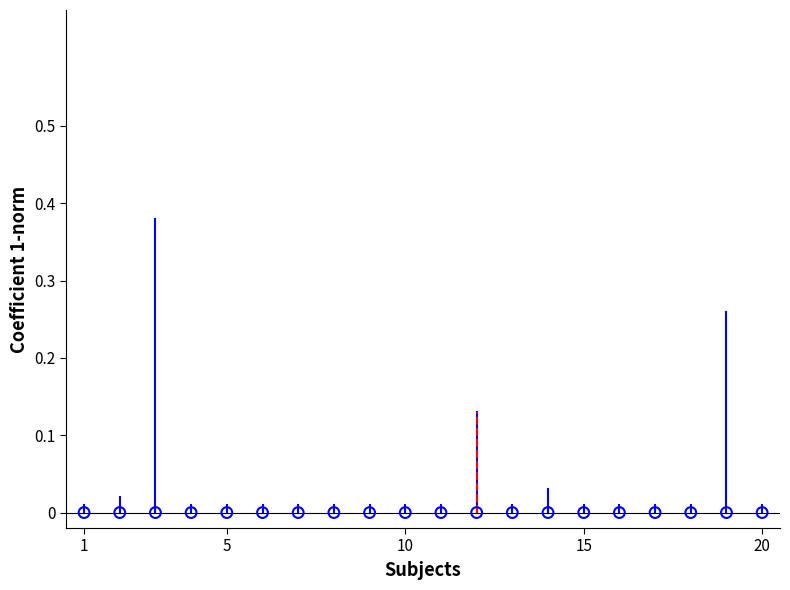

Which has a higher value, 1 or 1?

1